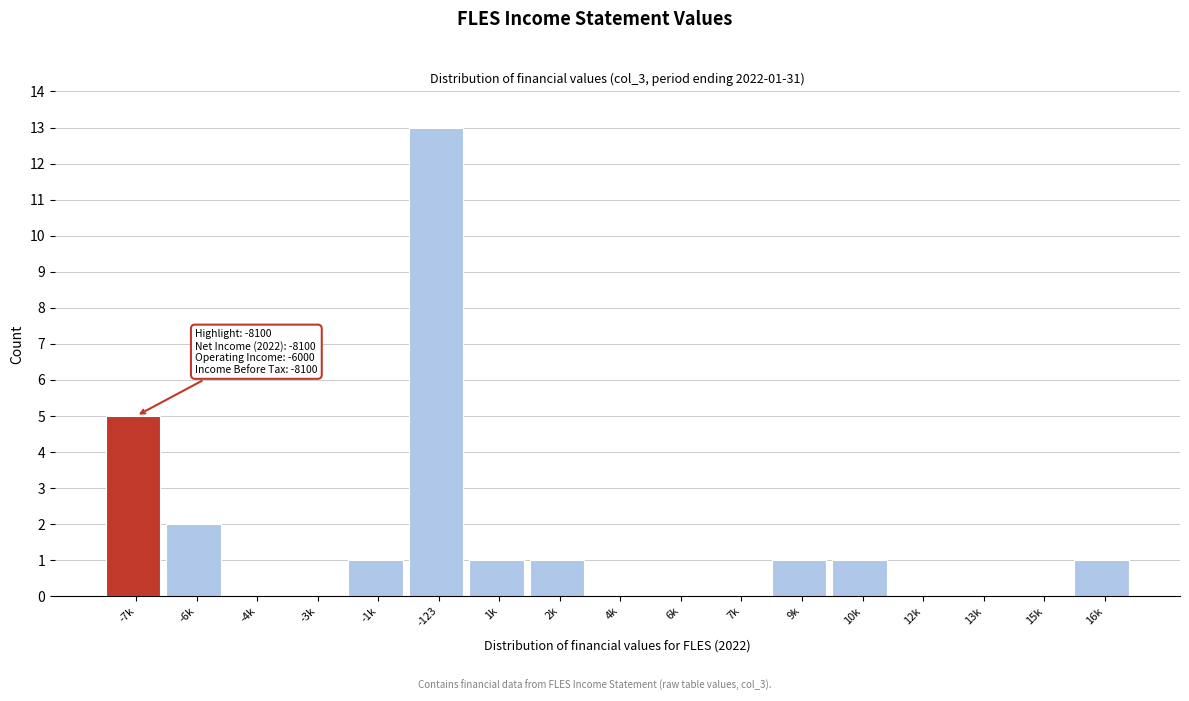

Reading right to left, list all the values displayed in this chart.

16k=1	15k=0	13k=0	12k=0	10k=1	9k=1	7k=0	6k=0	4k=0	2k=1	1k=1	-123=13	-1k=1	-3k=0	-4k=0	-6k=2	-7k=5